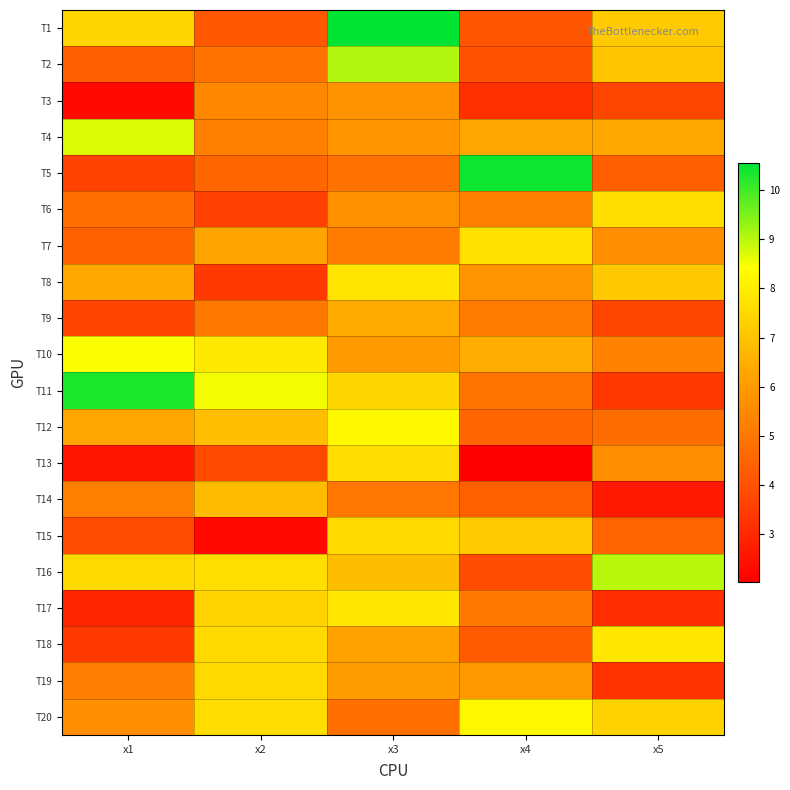

Which label corresponds to the largest value in the chart?

x3